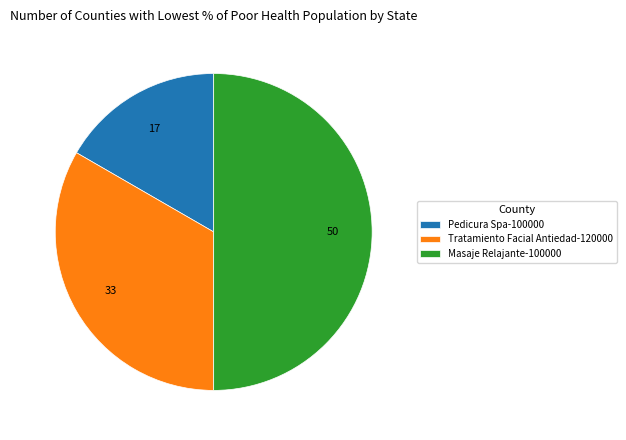

Does Pedicura Spa-100000 account for over 50% of the chart?

No